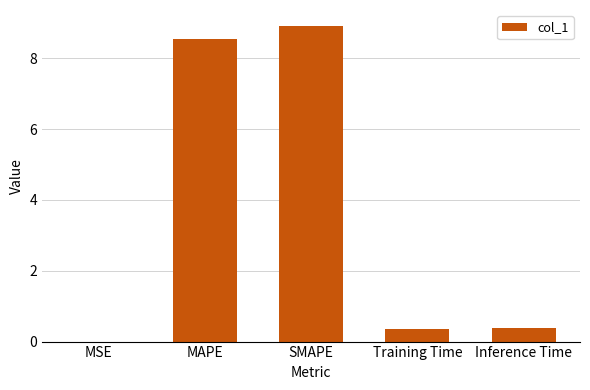

What is the sum of the values at SMAPE and MAPE?

17.5